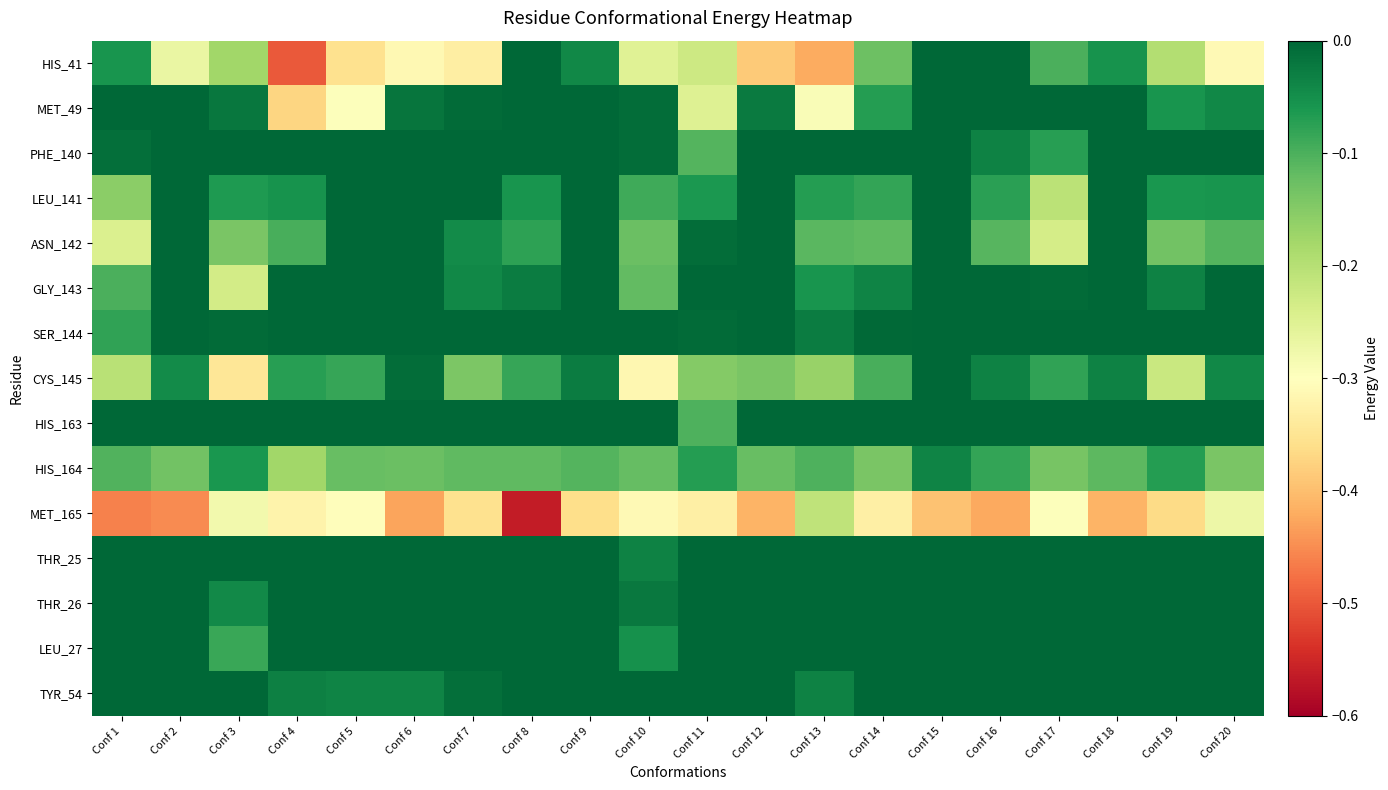

List the series in order of their peak value, lowest first.

MET_165, HIS_164, HIS_41, MET_49, PHE_140, LEU_141, ASN_142, GLY_143, SER_144, CYS_145, HIS_163, THR_25, THR_26, LEU_27, TYR_54